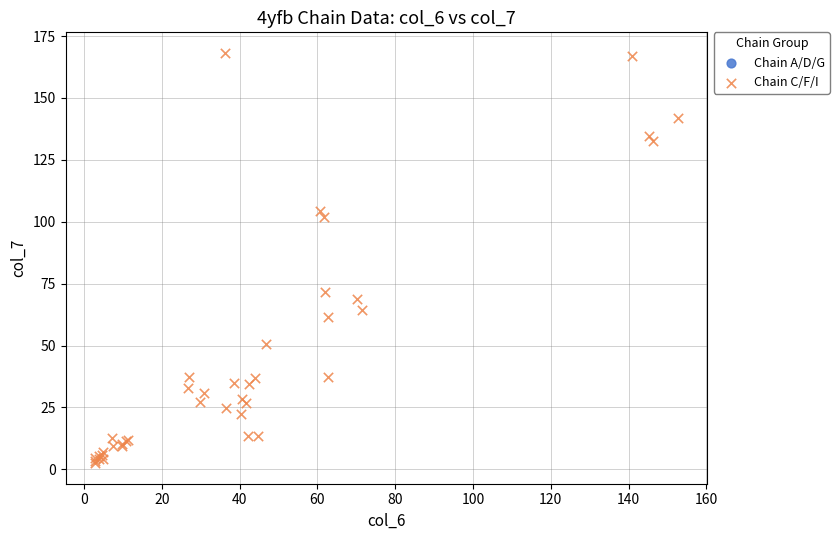

What Y value in the scatter plot is closest to 85?

71.5